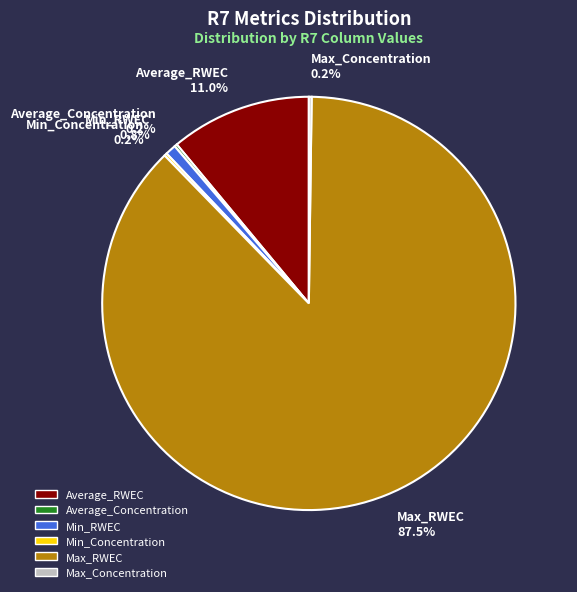

Is there any slice that represents more than half of the pie?

Yes